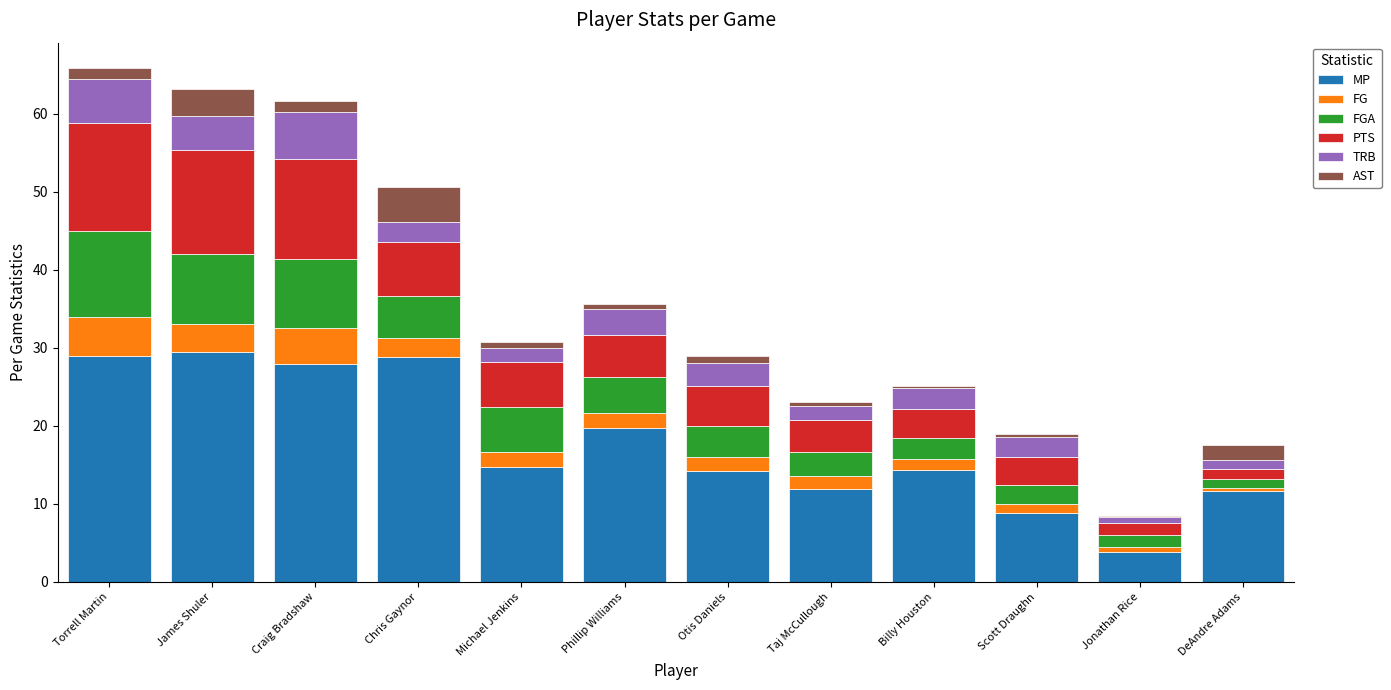

The MP series shows 25.6 at Billy Houston. True or false?

False